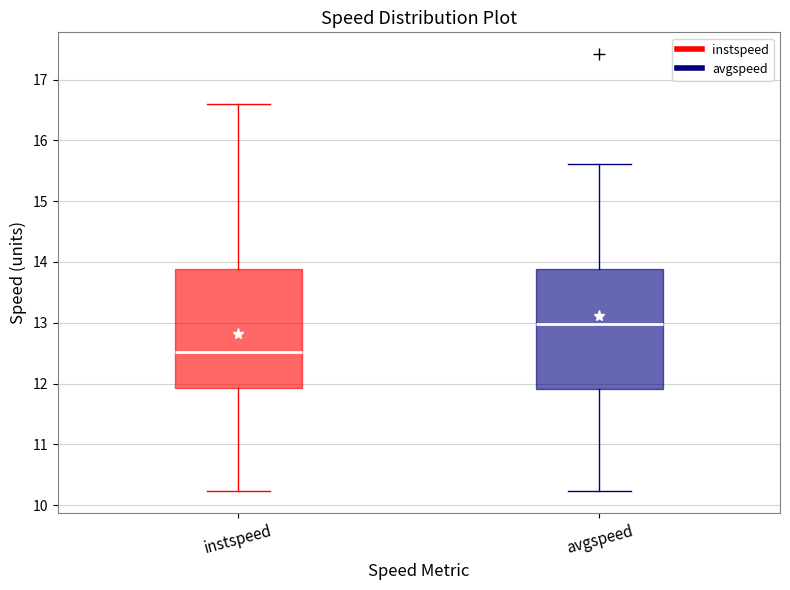

Where does the median line of the box for instspeed sit on the y-axis? The values are not printed on the chart, so give them approximately, as read against the axis.

12.5